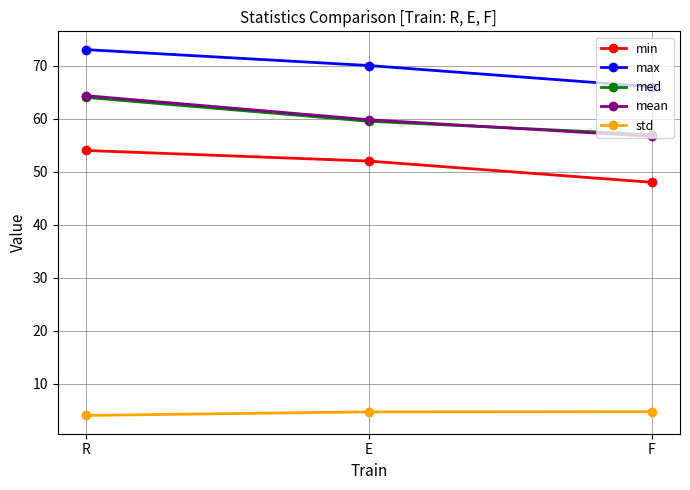

What is the spread (max minus min) of values at F?

61.2